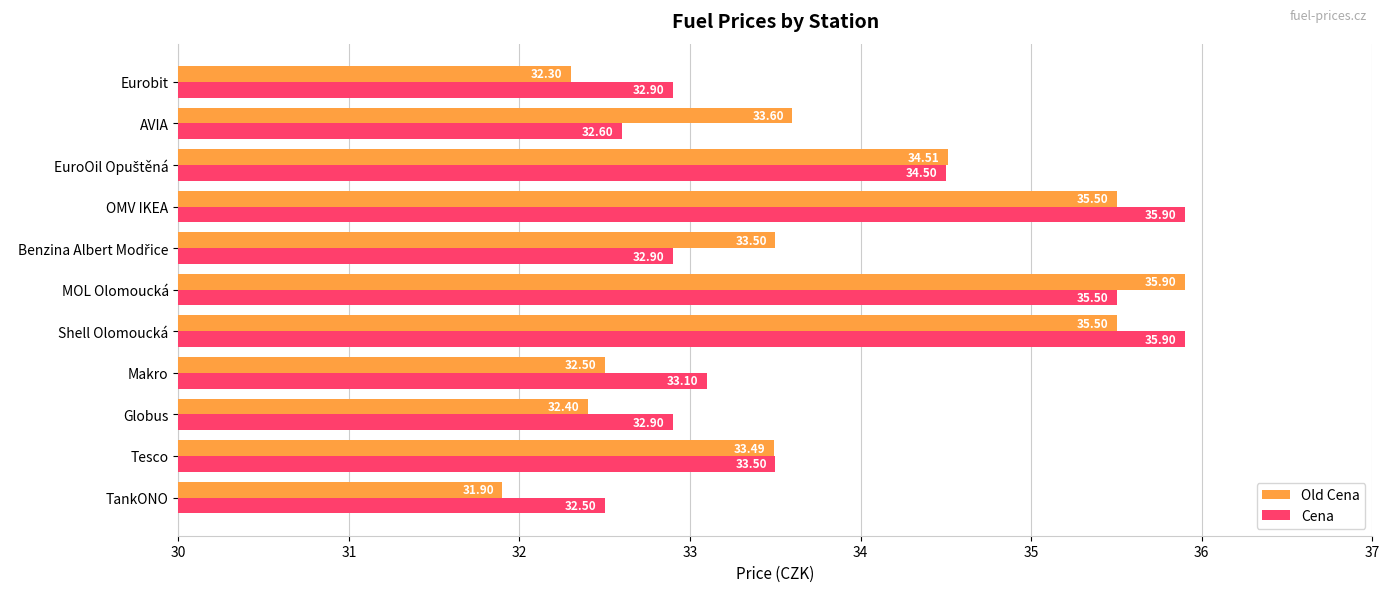

What are all the series names shown in the legend?

Old Cena, Cena